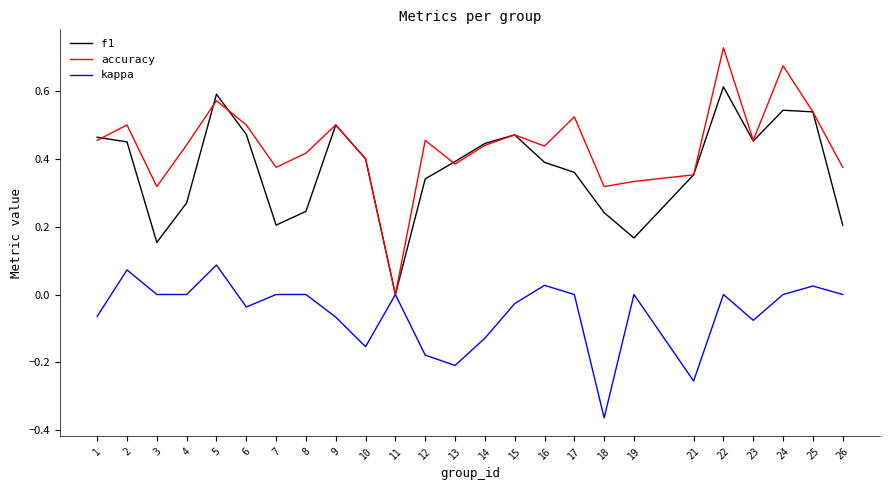

At which category is the sum across all series the highest?

22